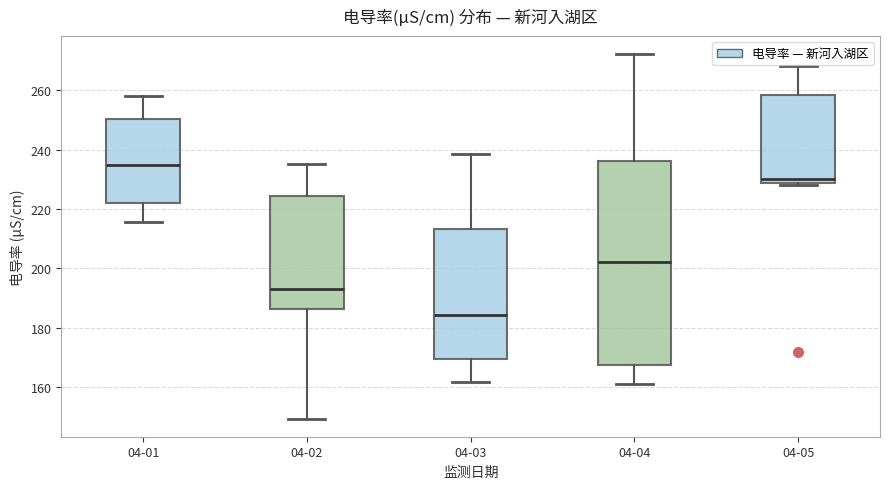

Reading left to right, transcribe this box plot: for each box, give where its median line is, the range the box spans, and where its two whiskers end, as read against the y-axis. The values are not printed on the chart, so give them approximately, as read against the axis.

04-01: median 234, box 222 to 250, whiskers 216 to 258
04-02: median 194, box 186 to 224, whiskers 150 to 236
04-03: median 184, box 170 to 214, whiskers 162 to 238
04-04: median 202, box 168 to 236, whiskers 162 to 272
04-05: median 230, box 228 to 258, whiskers 228 to 268